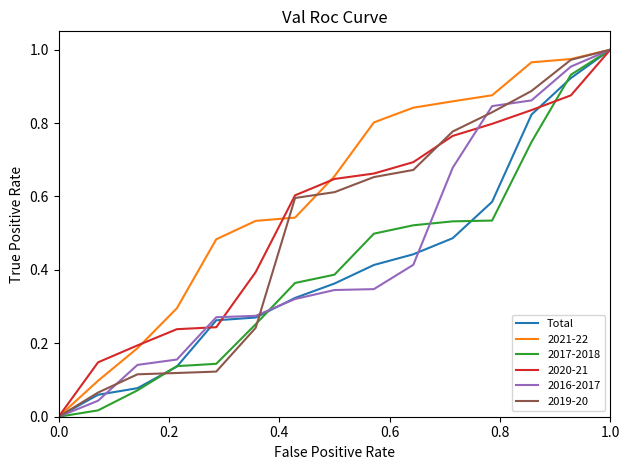

Which series has the largest total across all categories?

2021-22